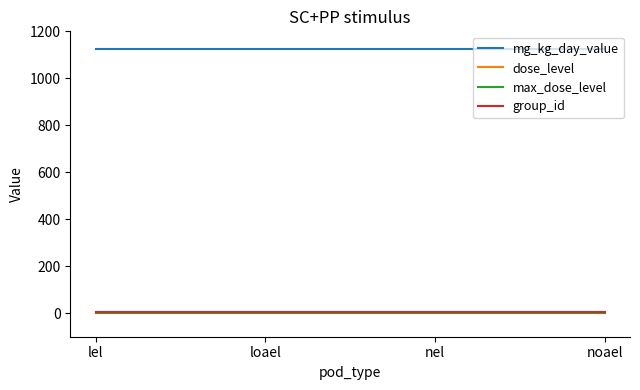

Is the value of dose_level at nel greater than the value of mg_kg_day_value at noael?

No